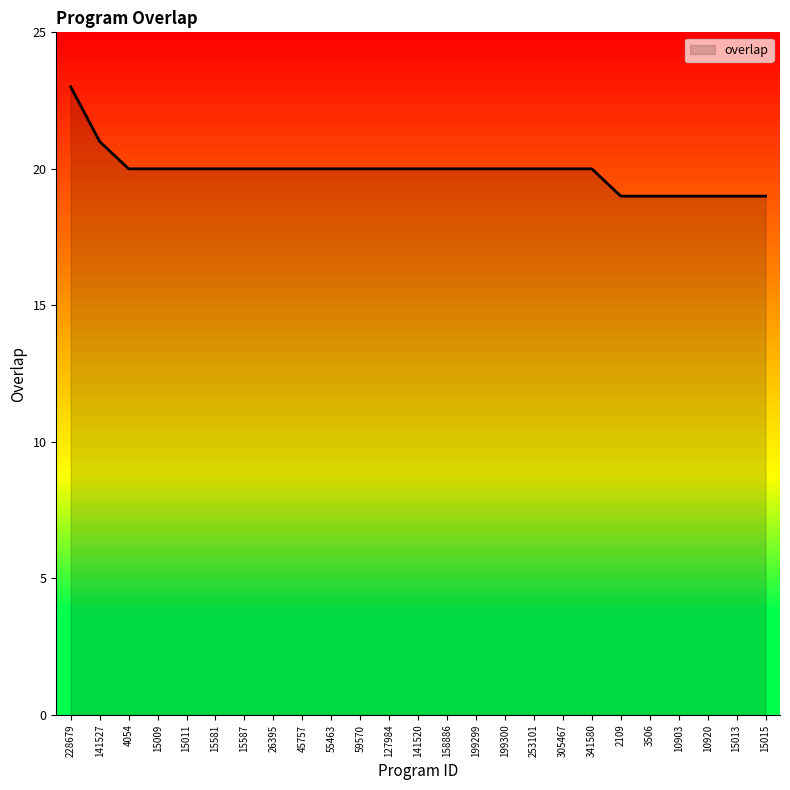

Count the values in the range 20 to 21.

18